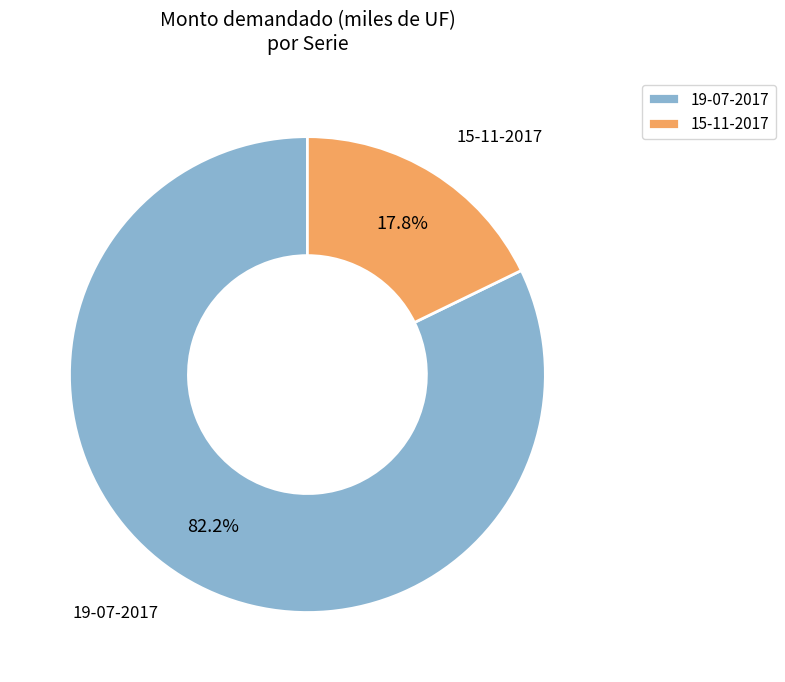

Is there a majority slice in this chart?

Yes